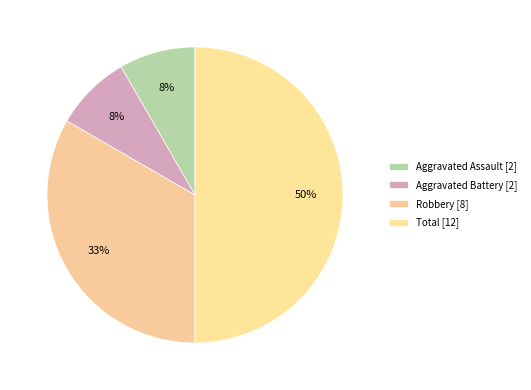

How many slices are in this pie chart?

4